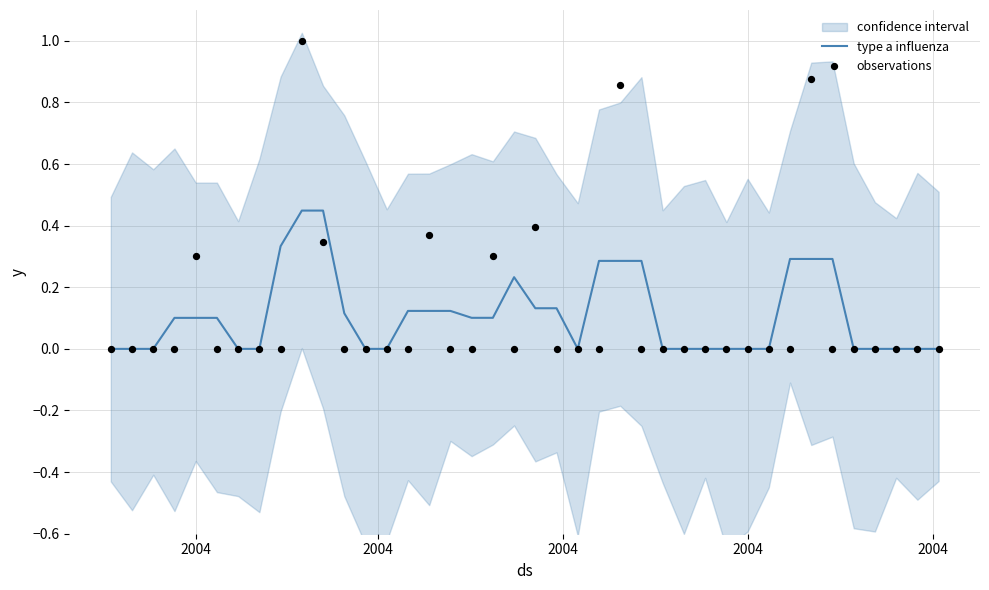

Is the value of type a influenza at 11 greater than the value of observations at 2004?

Yes